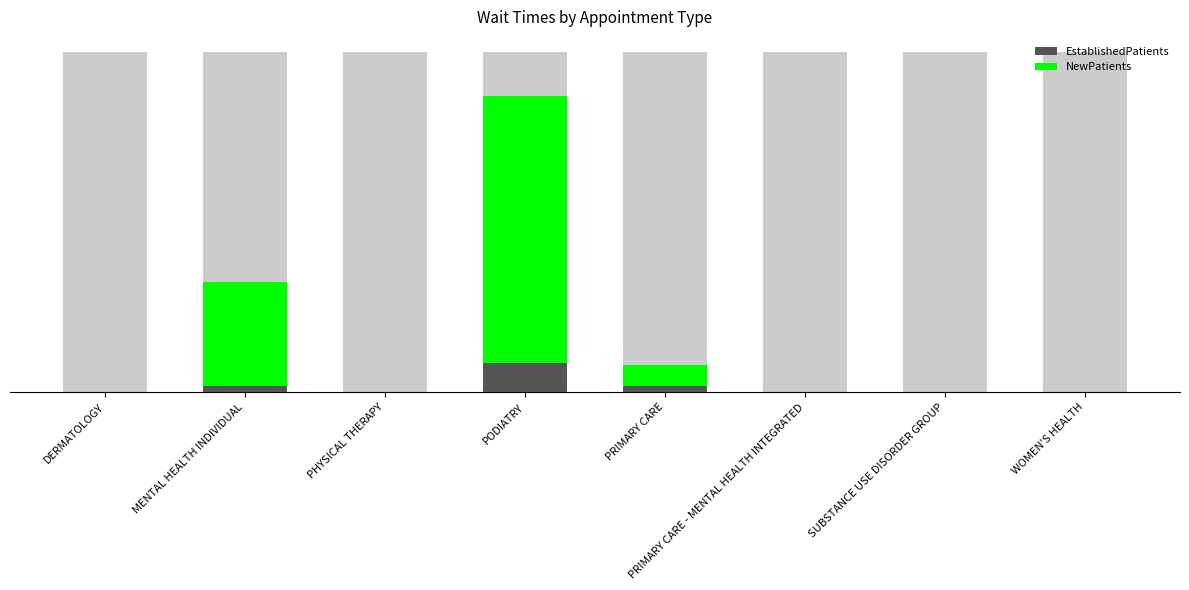

Rank the series by their maximum value, from highest to lowest.

NewPatients, EstablishedPatients